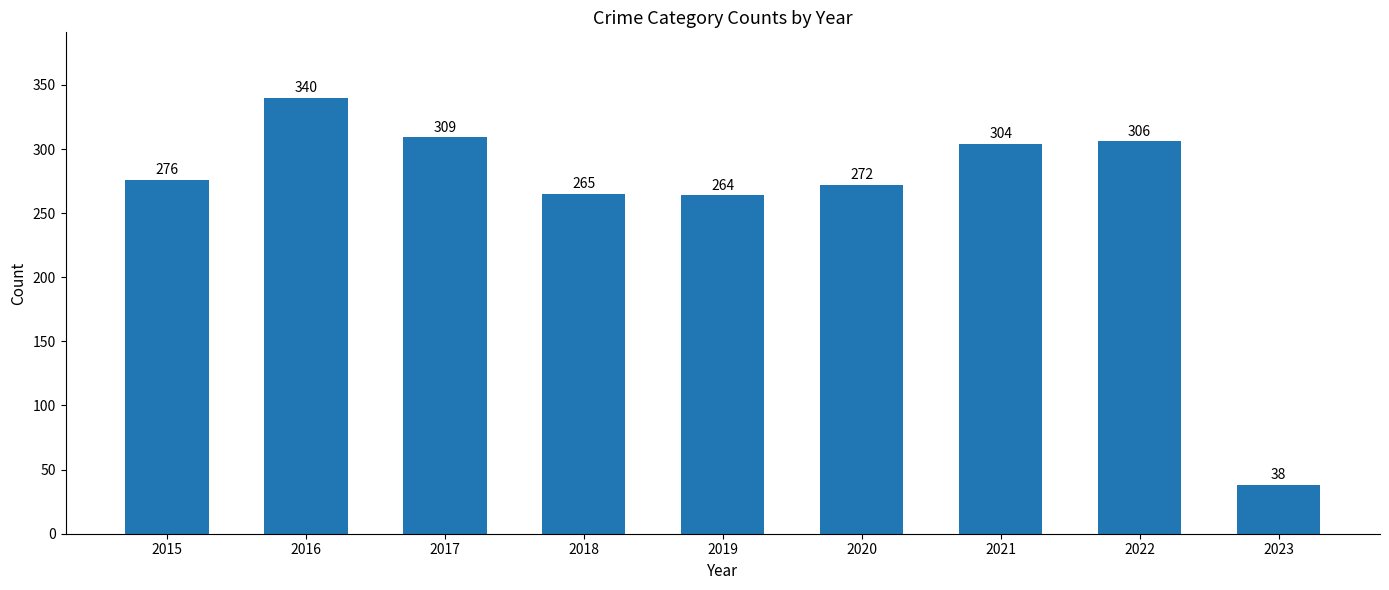

Does the chart contain any negative values?

No